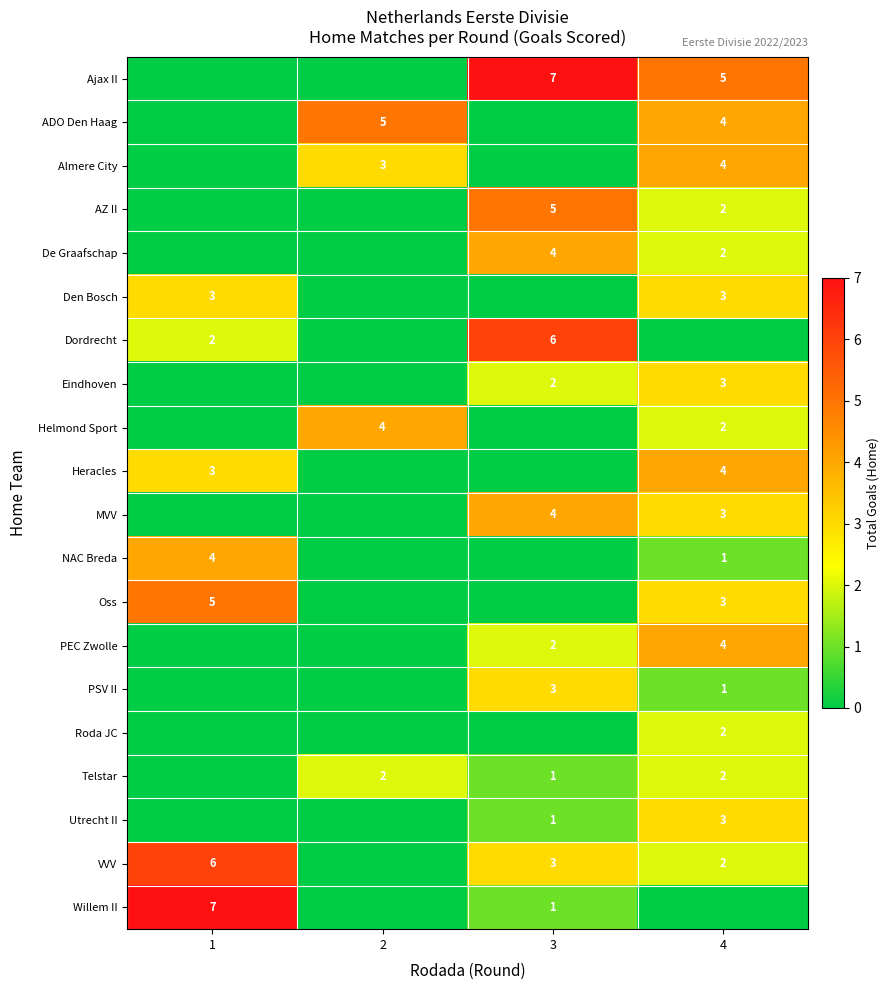

What is the sum of the Telstar values at 4 and 2?

4